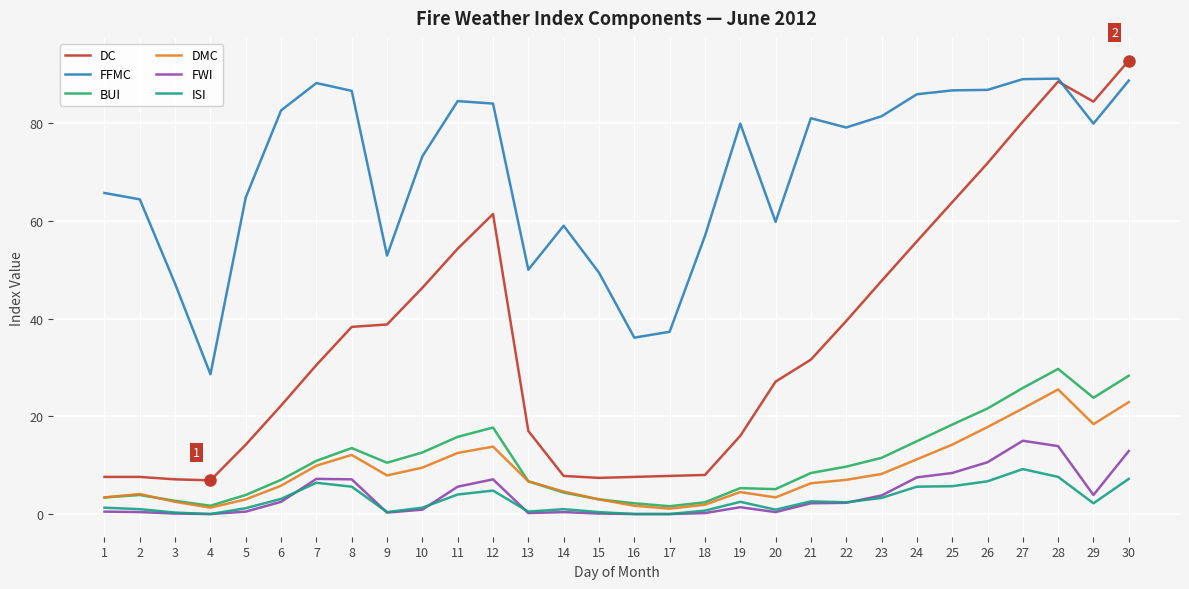

How many values in the FWI series are below 2?

15